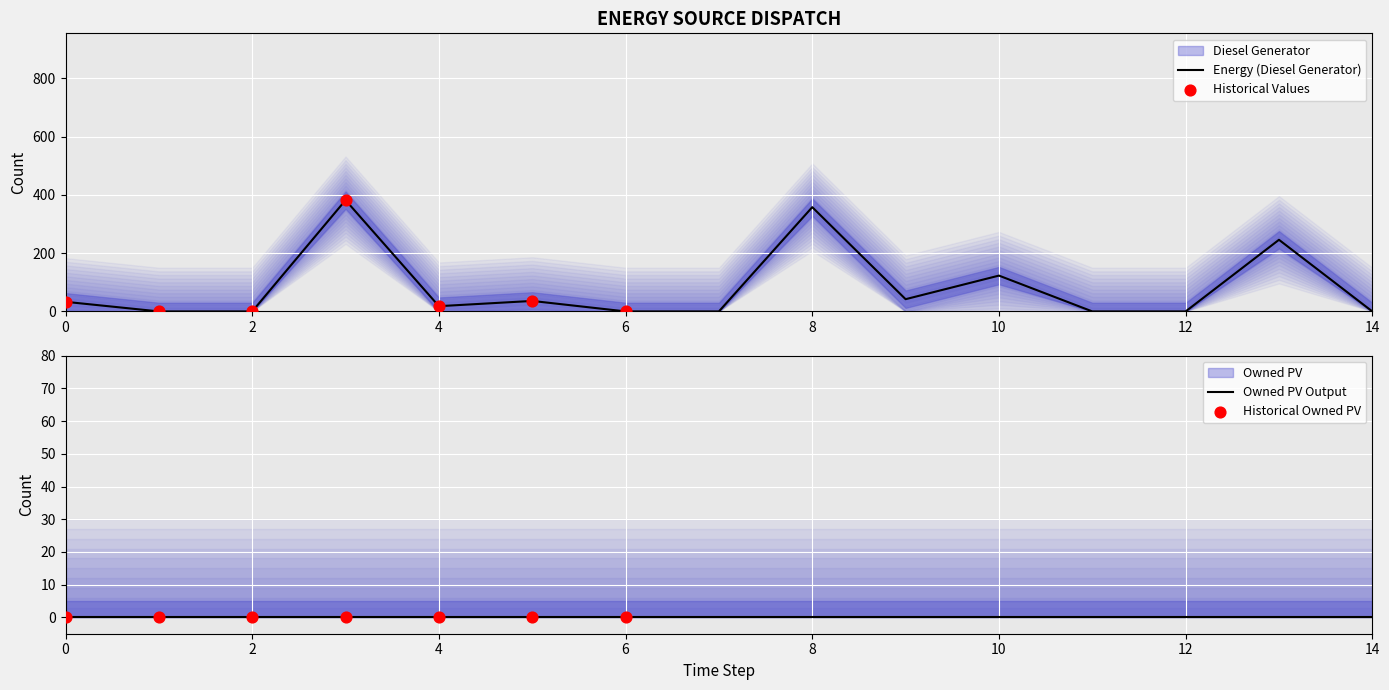

Which series has the widest spread of Y values?

Diesel Generator